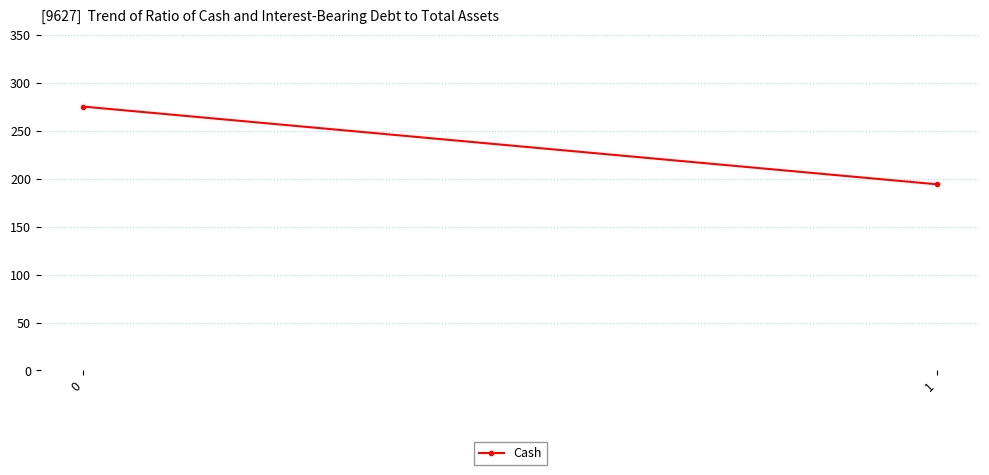

Is it true that the value at 1 is 194?

True